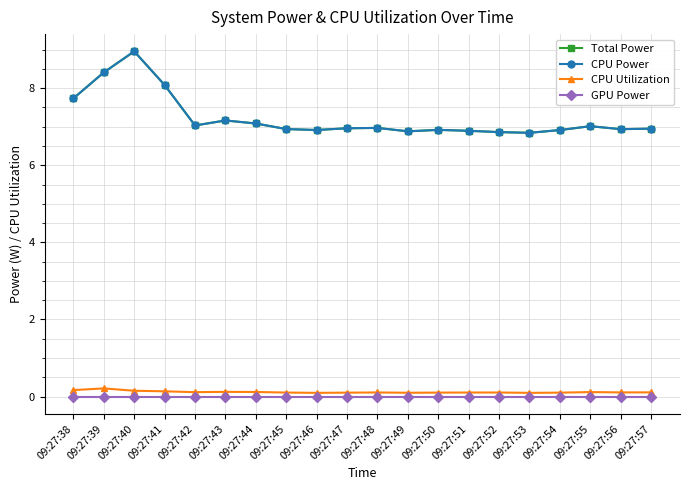

Is this an area chart (filled region under the line)?

No